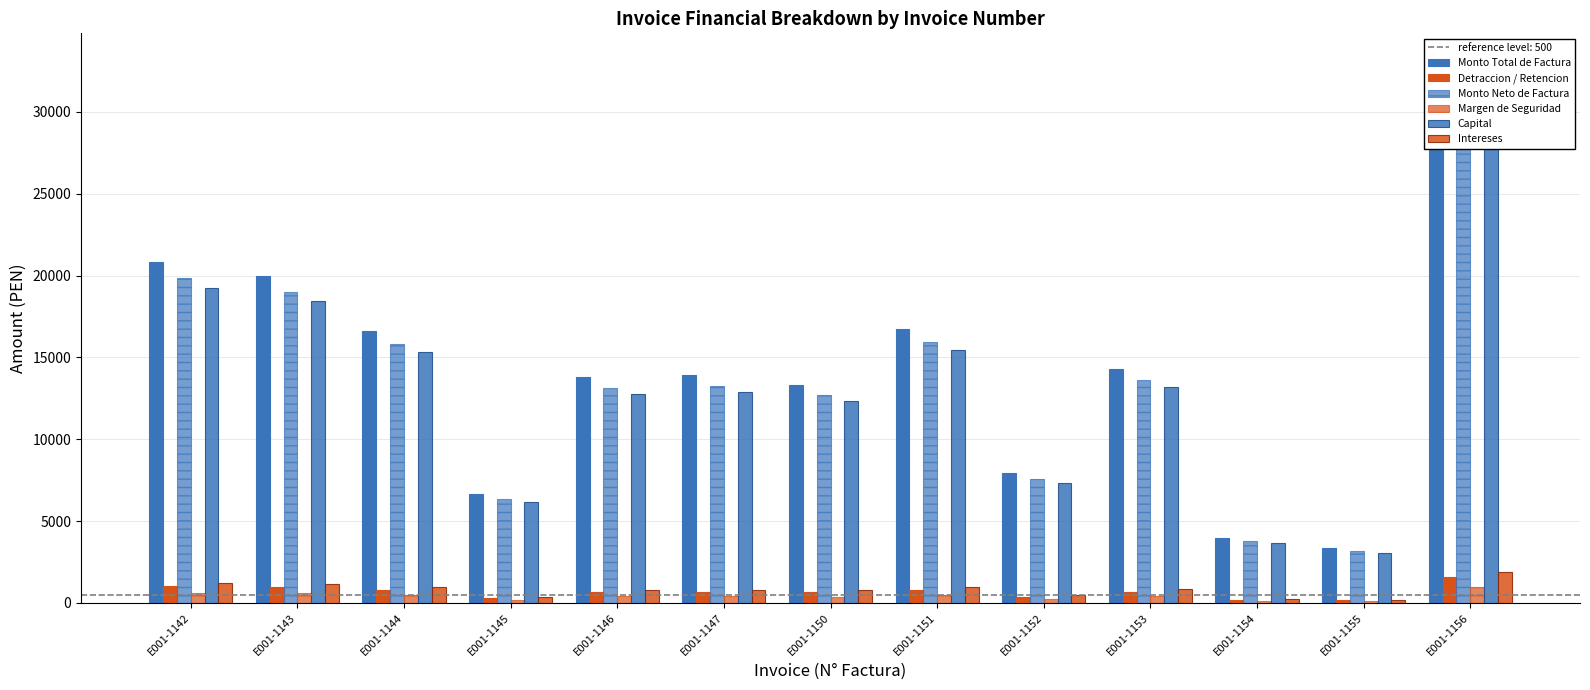

Which label corresponds to the largest value in the chart?

E001-1156